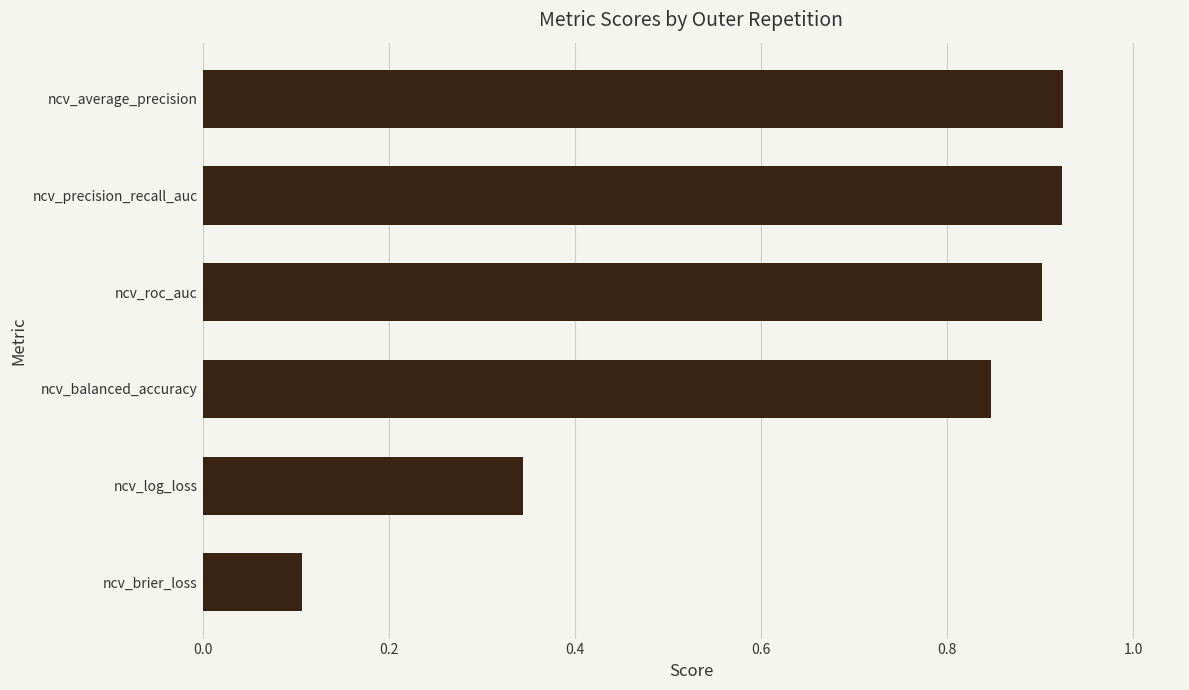

What is the difference between the values at ncv_average_precision and ncv_log_loss?

0.6